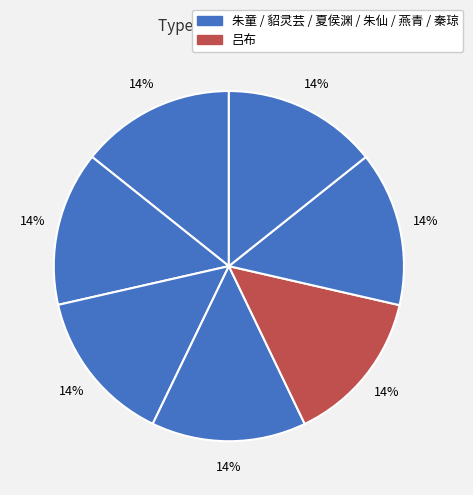

How many slices are in this pie chart?

7